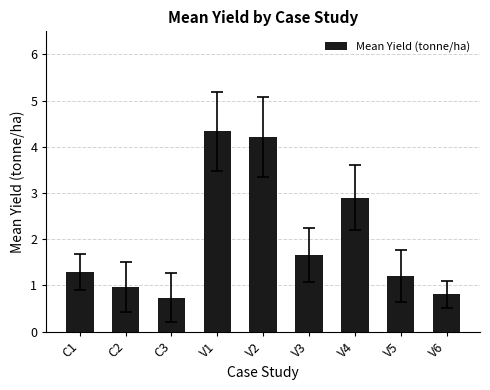

What value does the data have at V2?

4.2